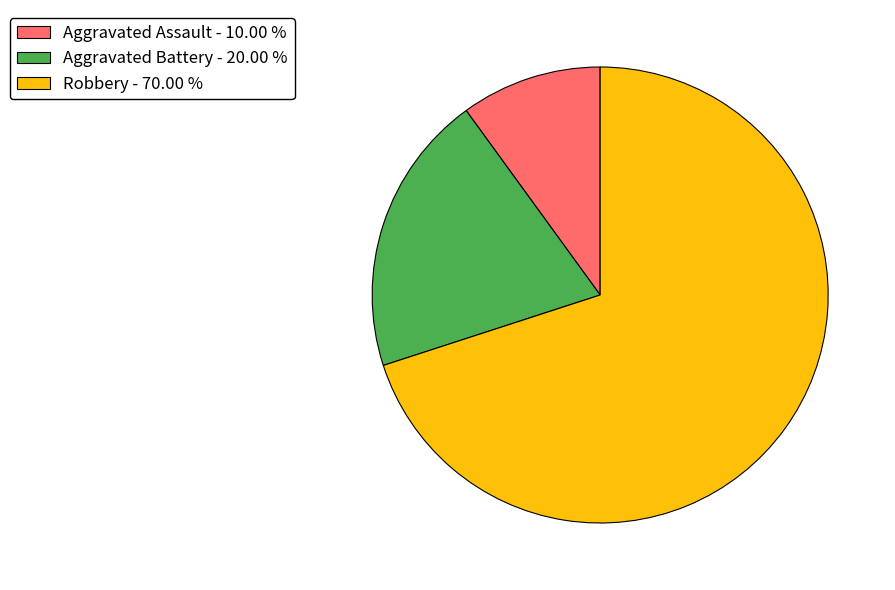

Count the number of slices in the pie.

3